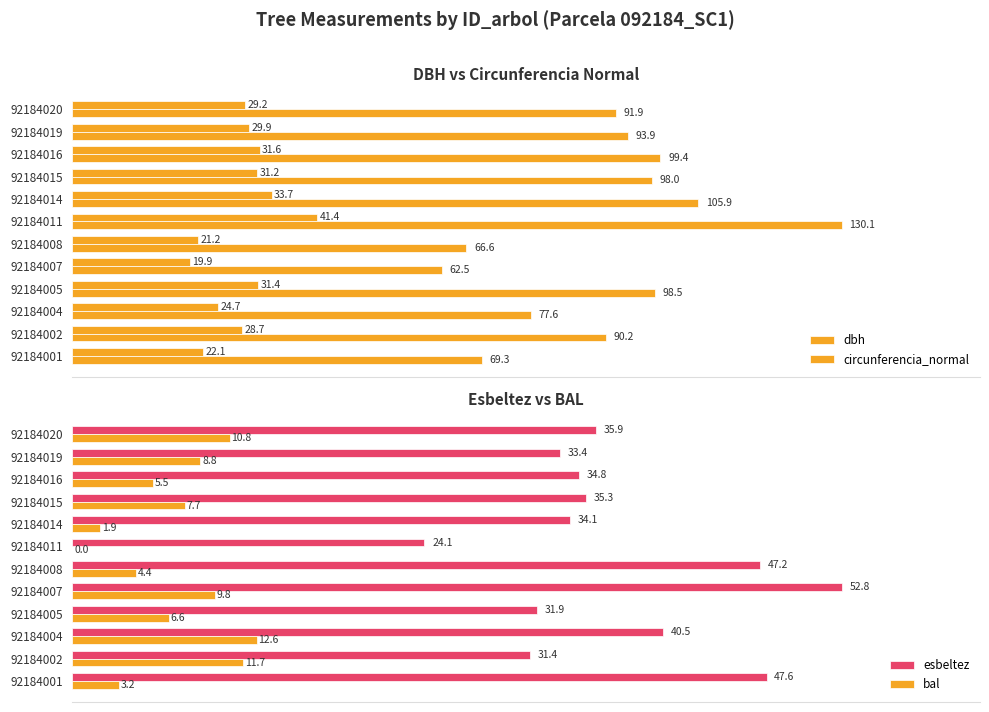

What is the difference between the maximum and minimum values in the esbeltez series?

28.6